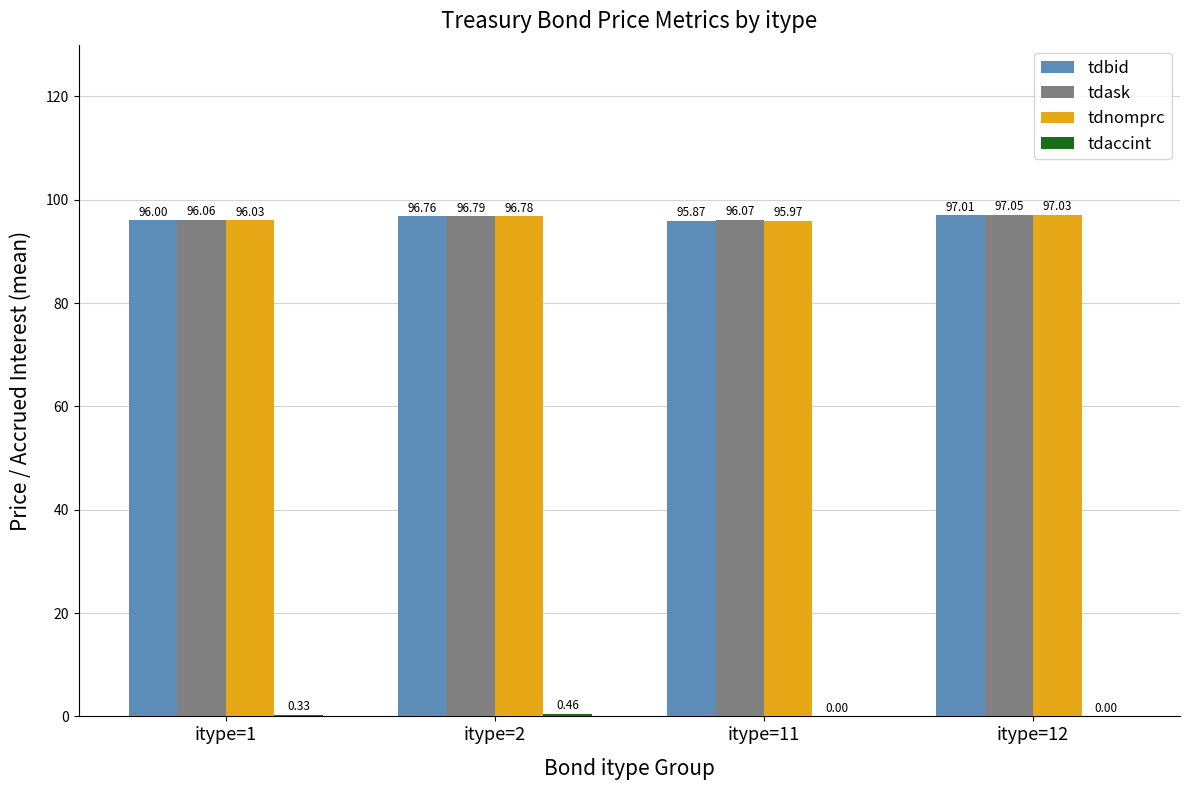

Is the value of tdbid at itype=11 greater than the value of tdask at itype=11?

No